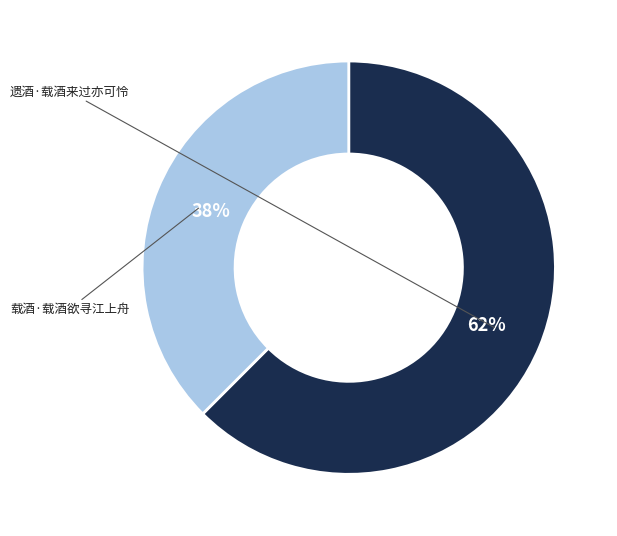

Does any single category account for the majority?

Yes